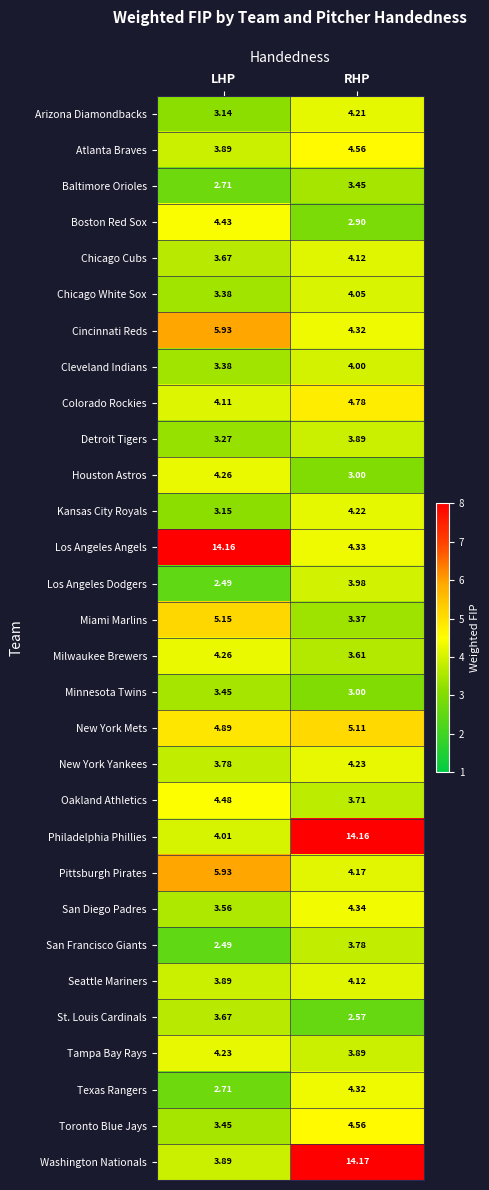

Which series has the largest total across all categories?

Los Angeles Angels